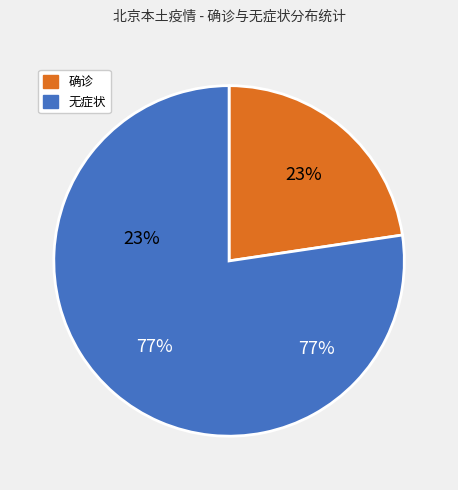

To the nearest percent, what is the average slice percentage?

50%